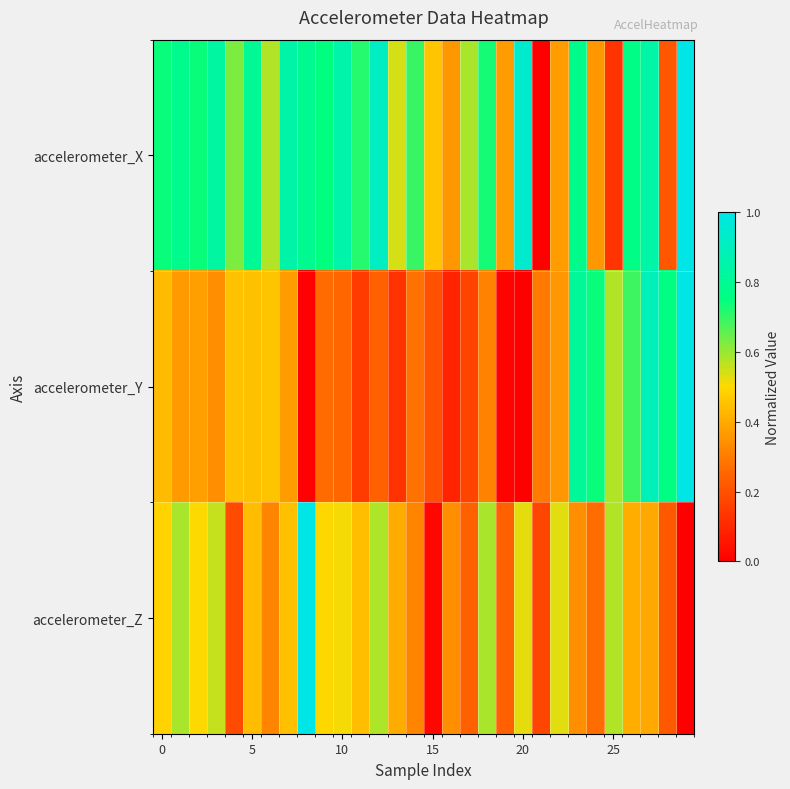

Which series has the largest total across all categories?

accelerometer_X